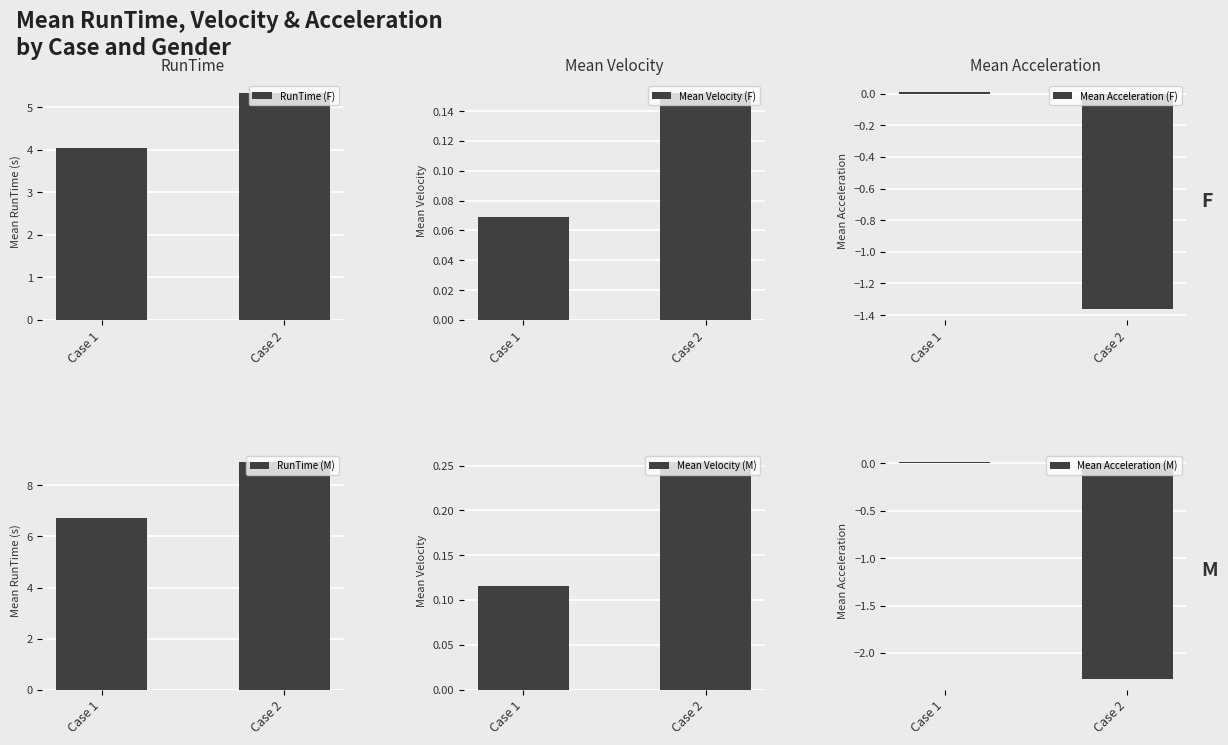

What is the sum of the RunTime (F) values at Case 1 and Case 2?

9.4